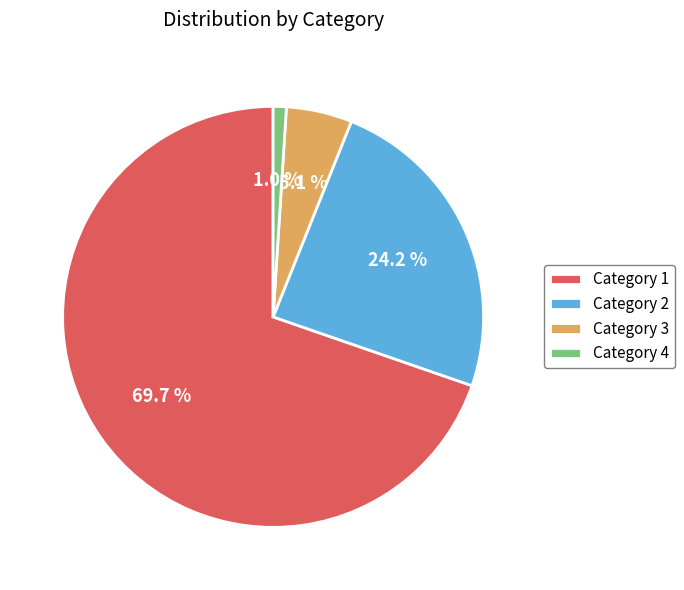

What is the largest slice in the pie chart?

Category 1